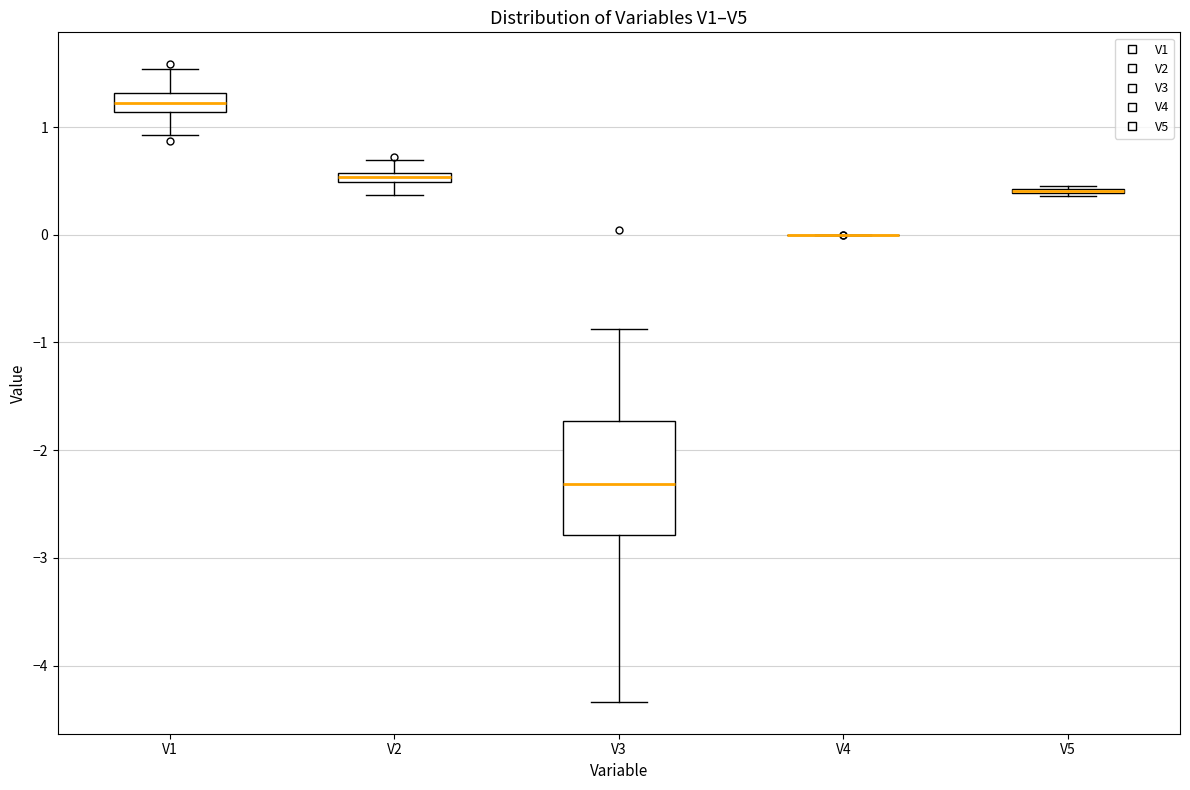

Which box is the tallest, from its lower edge to its upper edge?

V3